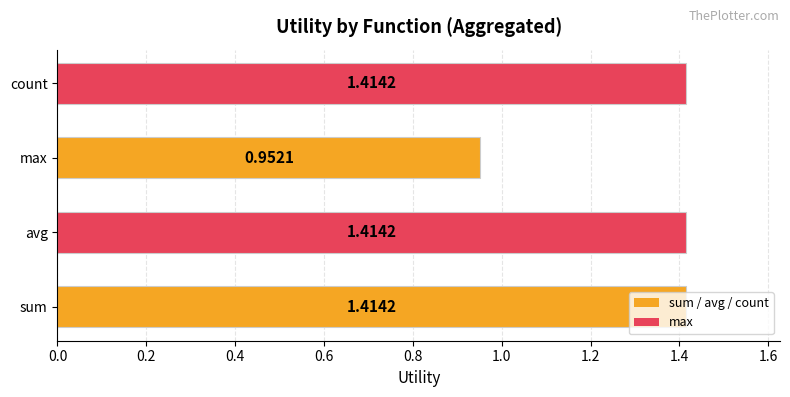

Which label corresponds to the smallest value in the chart?

max